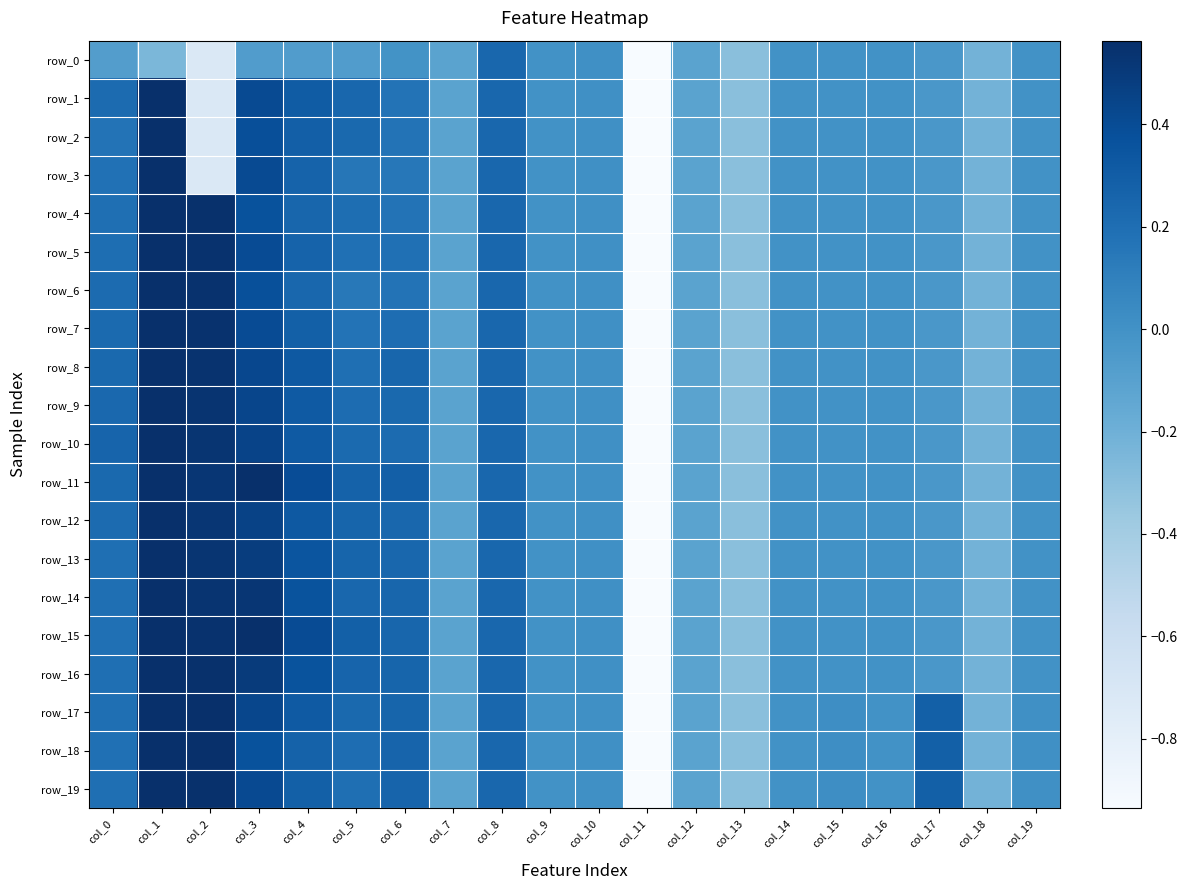

Between col_0 and col_18, which series saw the biggest shift?

row_10